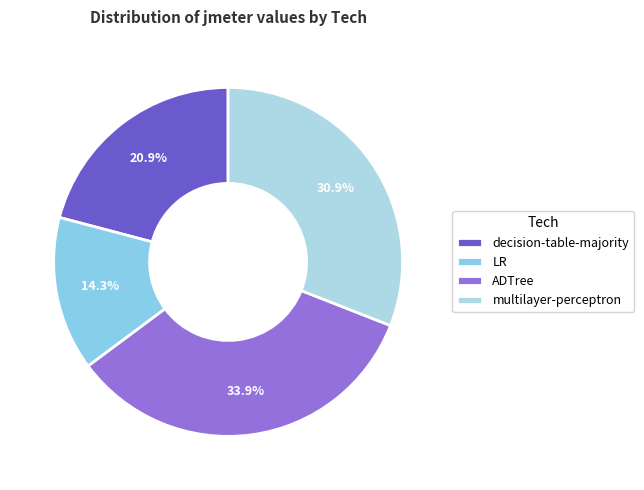

Which slice is the smallest?

LR